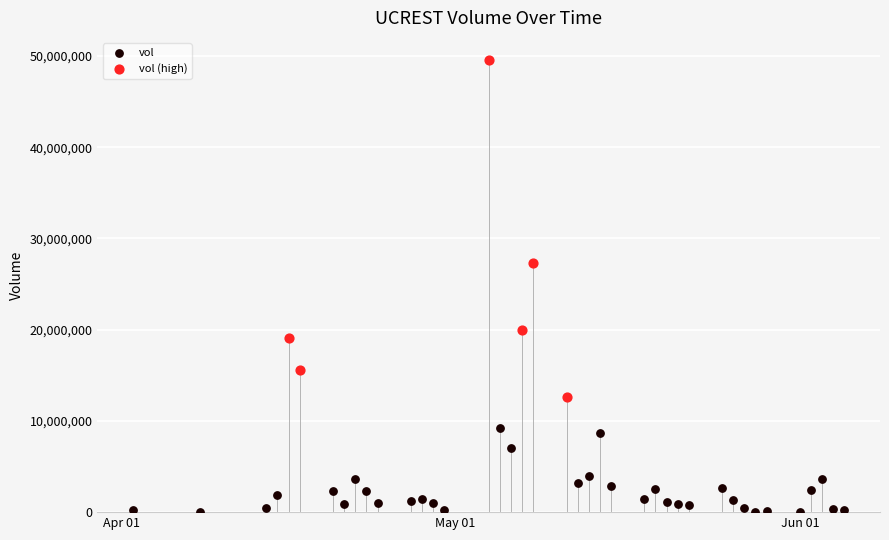

Which series reaches the minimum Y coordinate?

vol